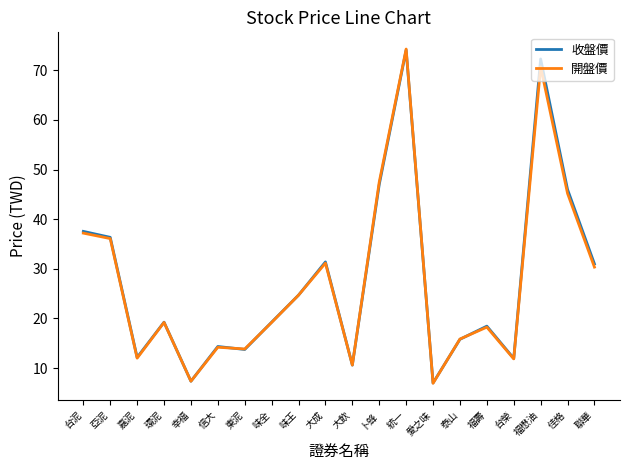

What position from the right is 味全?

13